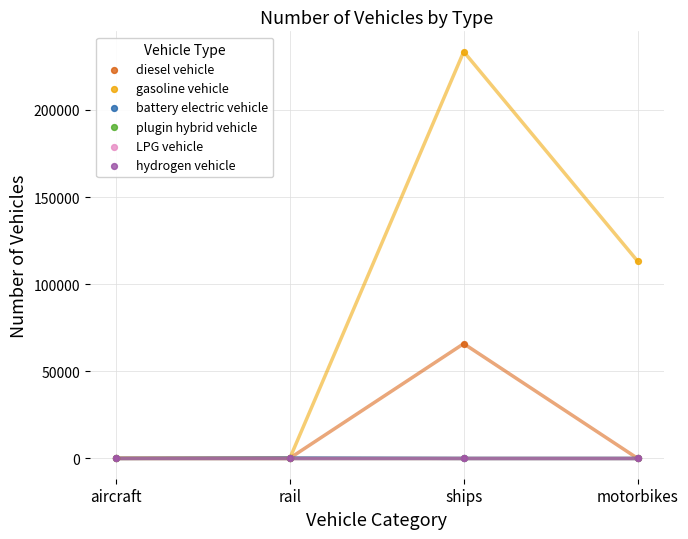

Which series contains the highest Y value?

gasoline vehicle